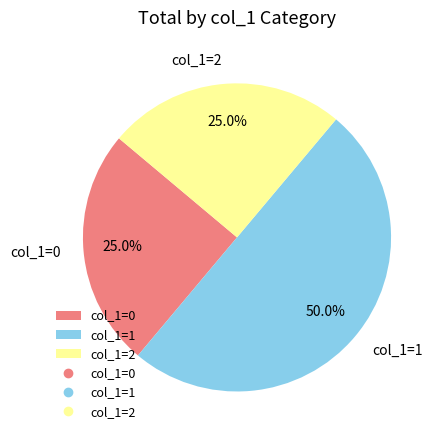

What percentage do col_1=2 and col_1=1 together represent?

75.0%